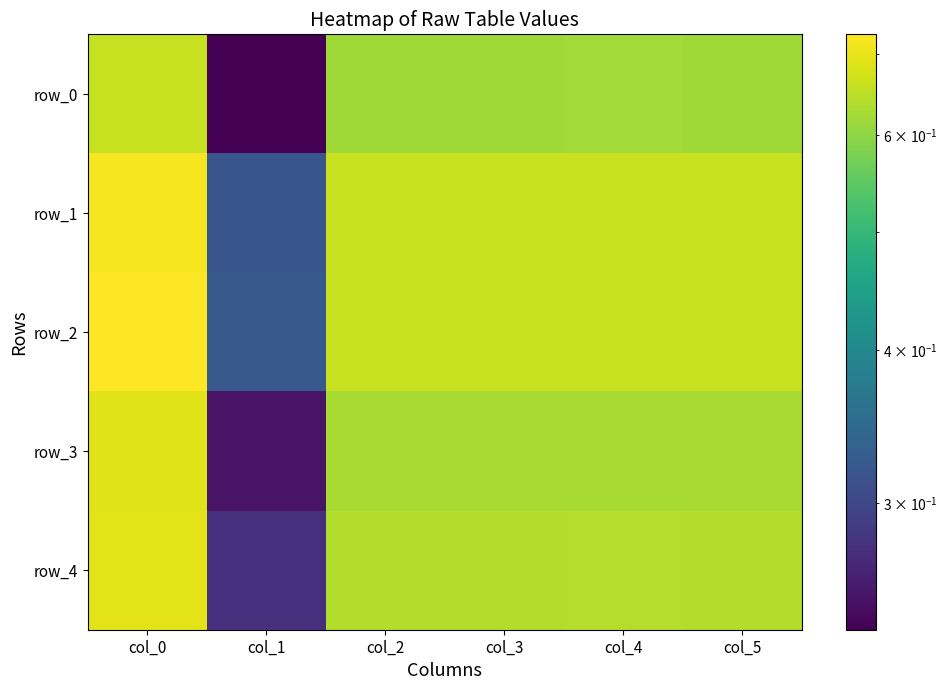

Which series has the largest total across all categories?

row_2